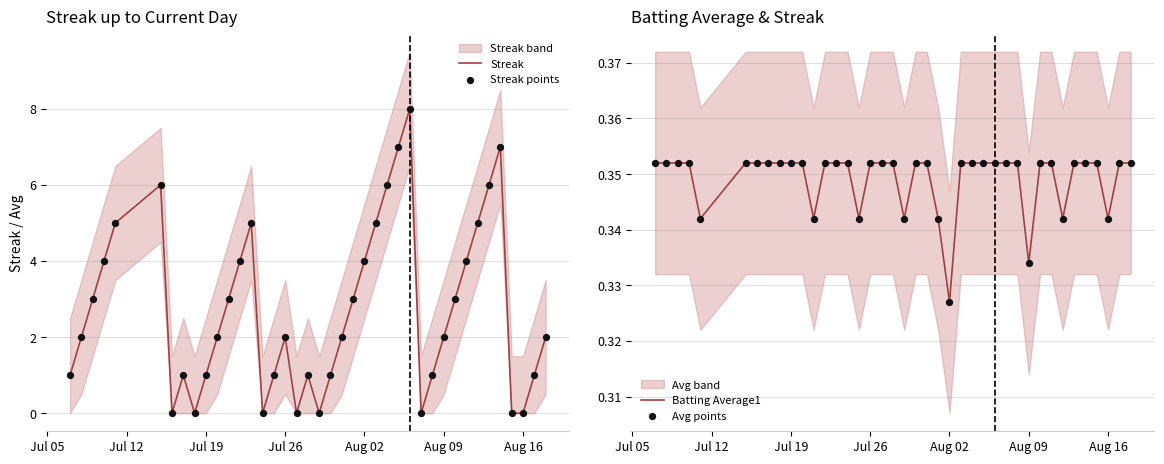

The value of Streak at Aug 16 is -4. True or false?

False